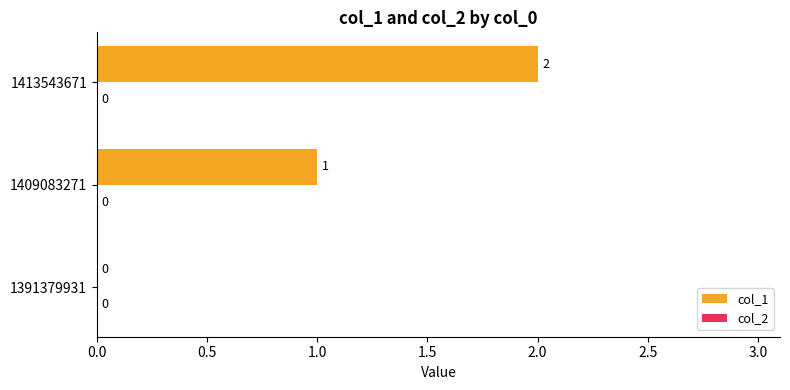

How many values are between 0 and 2?

3